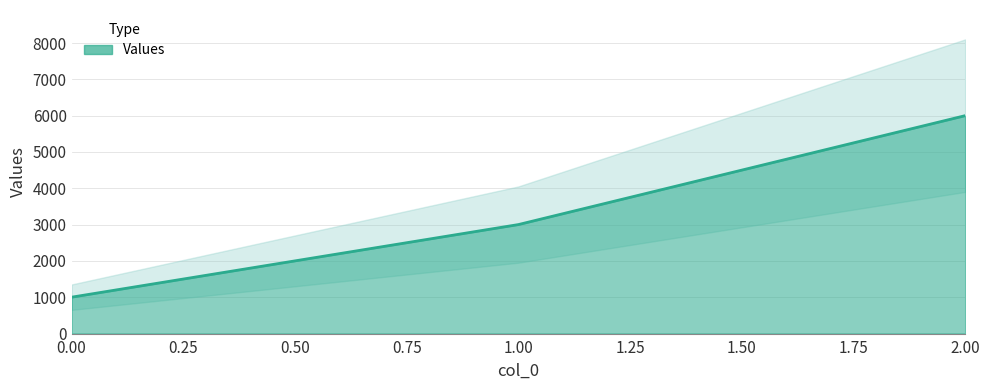

Is it true that the value at 2 is 8302?

False